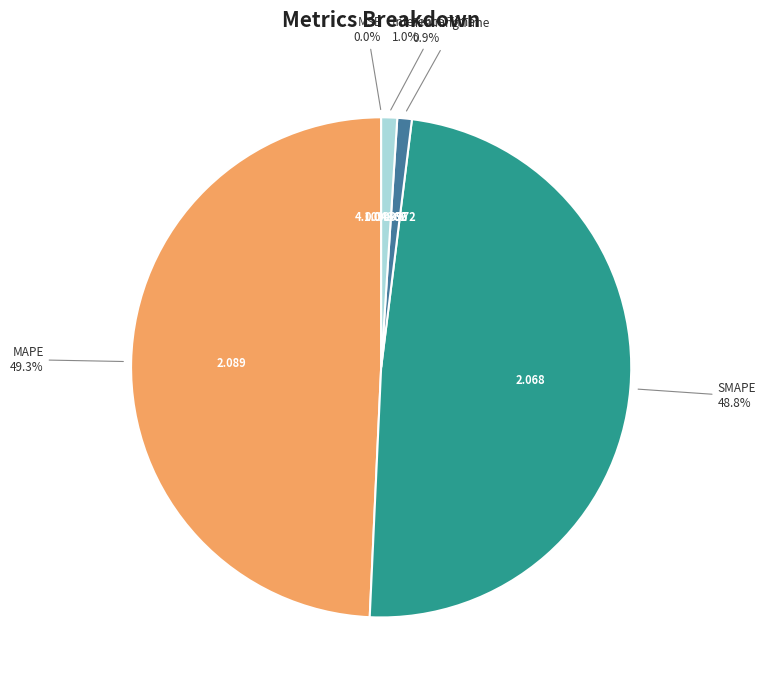

What is the largest slice in the pie chart?

MAPE